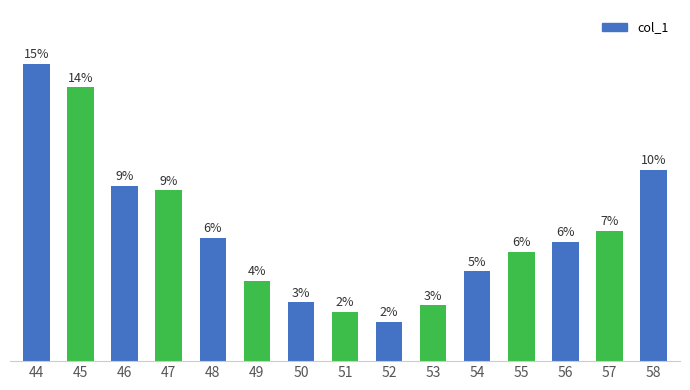

Which category has the lowest value across all series?

52